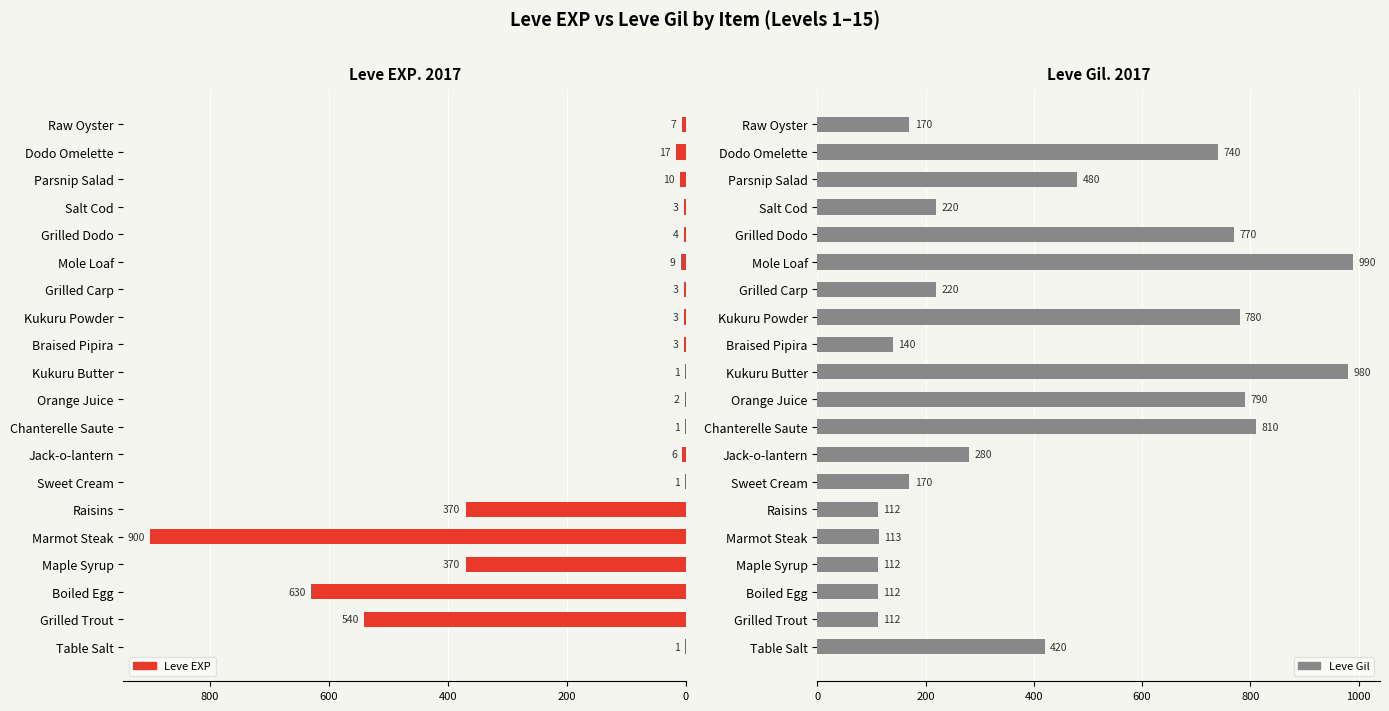

What is the average value of the Leve EXP series?

144